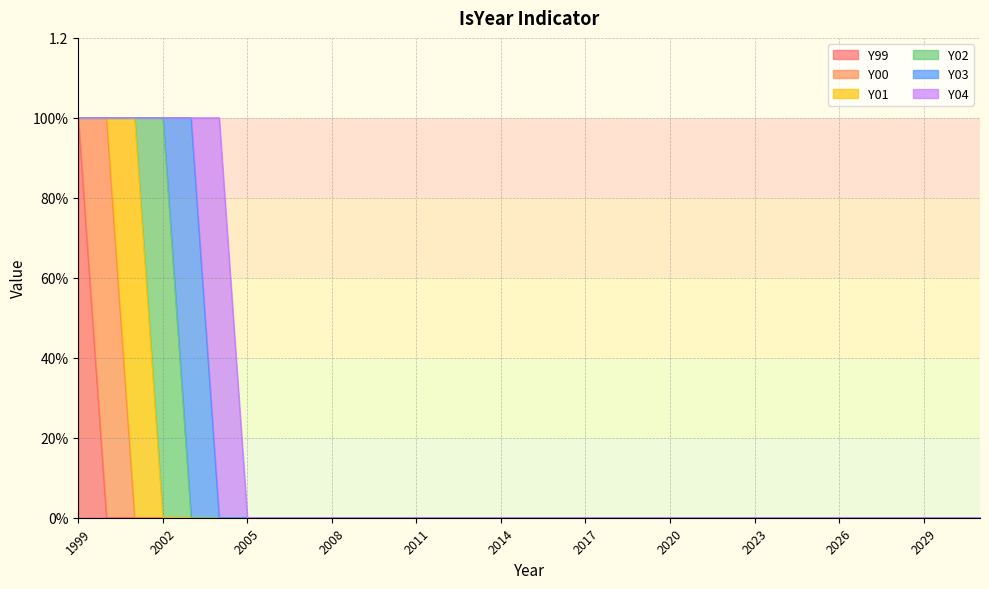

How many Y03 values are between 0 and 1?

33